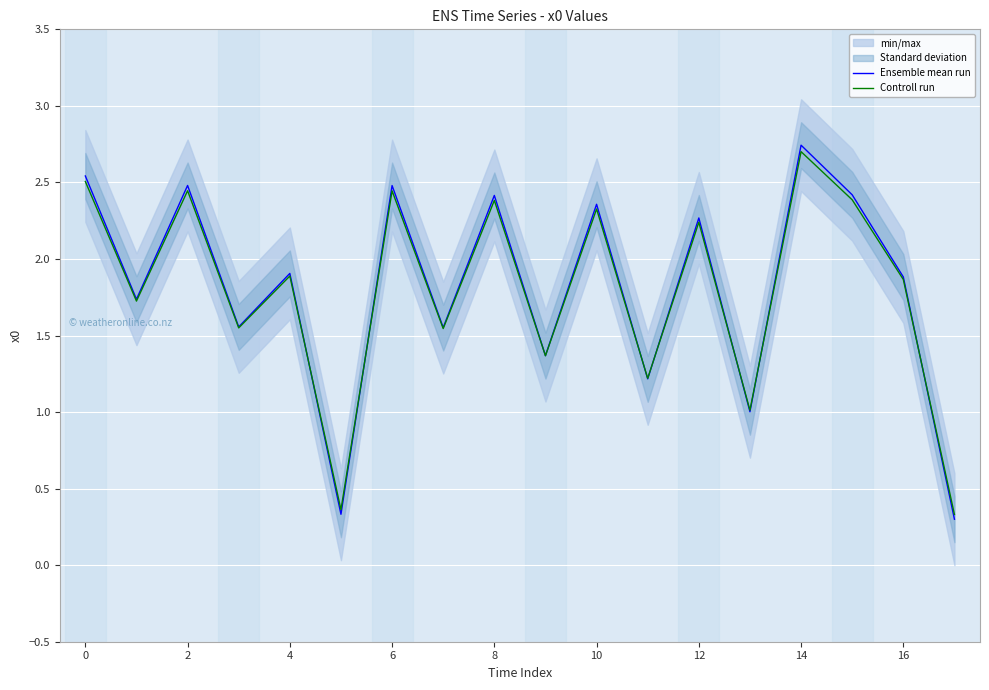

True or false: Ensemble mean run has a value of 2.3 at 12.

True